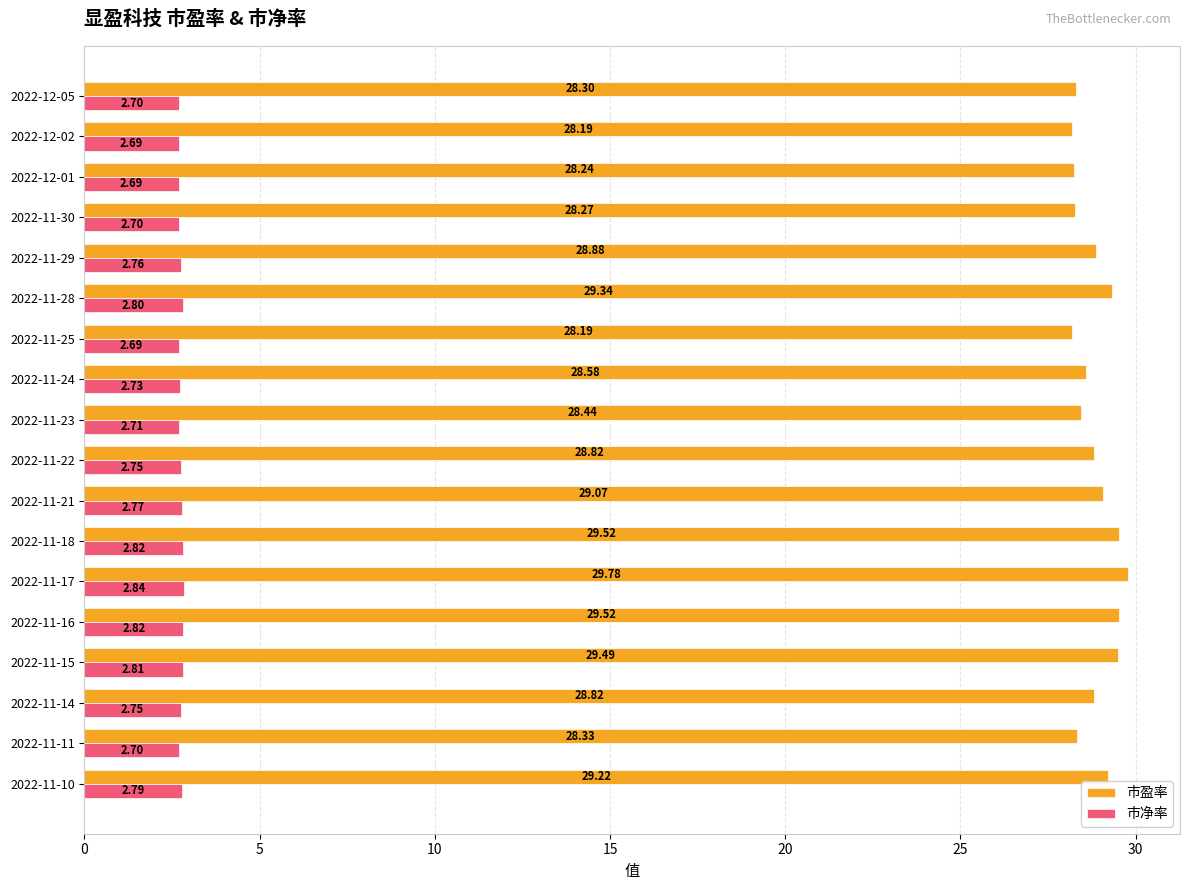

List the series in order of their peak value, highest first.

市盈率, 市净率